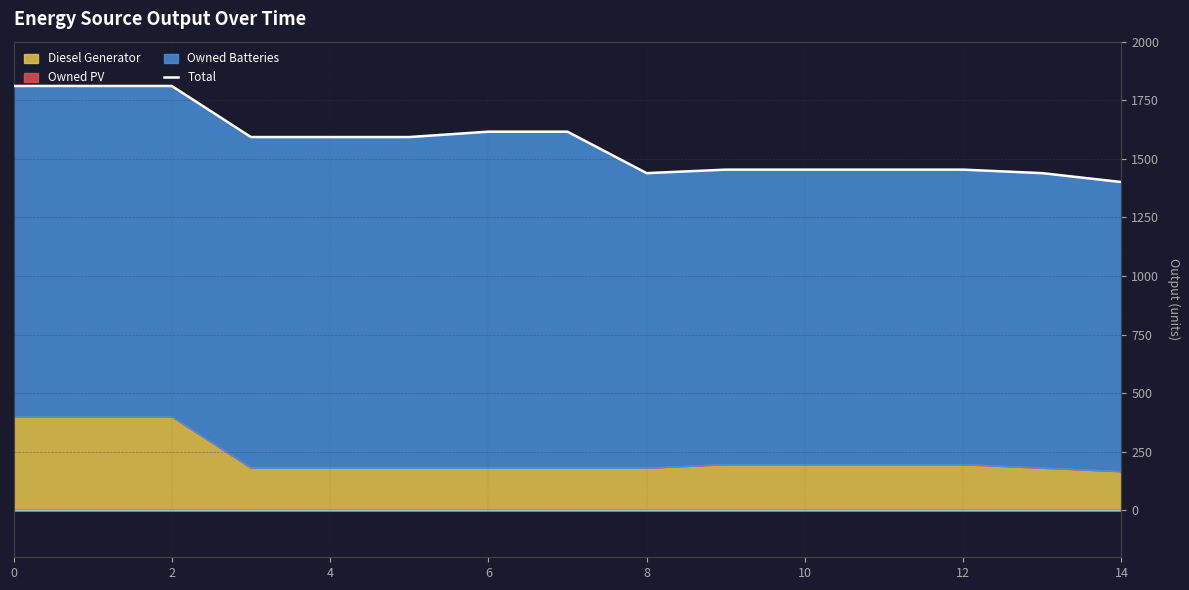

True or false: the data has more than 2 interior local peaks.

False